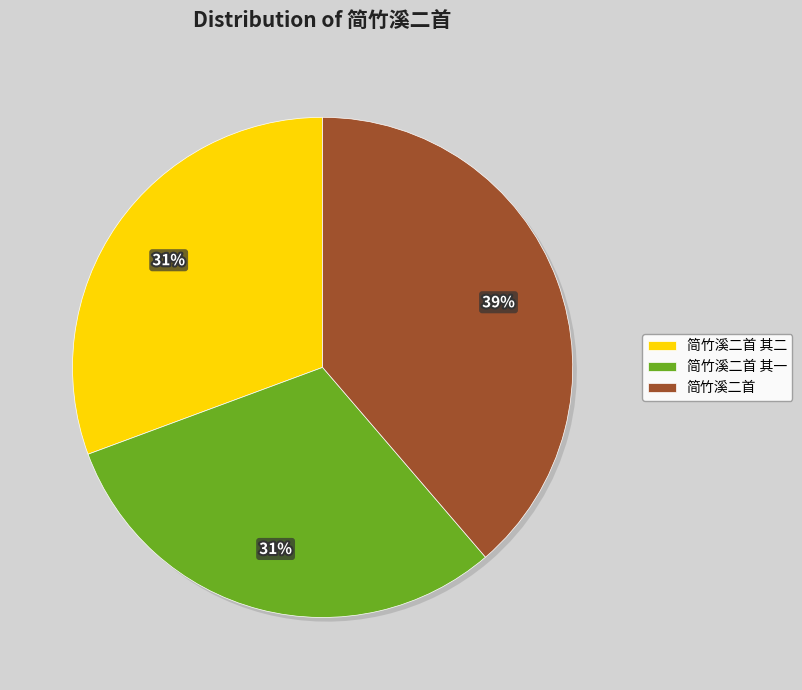

Count the number of slices in the pie.

3